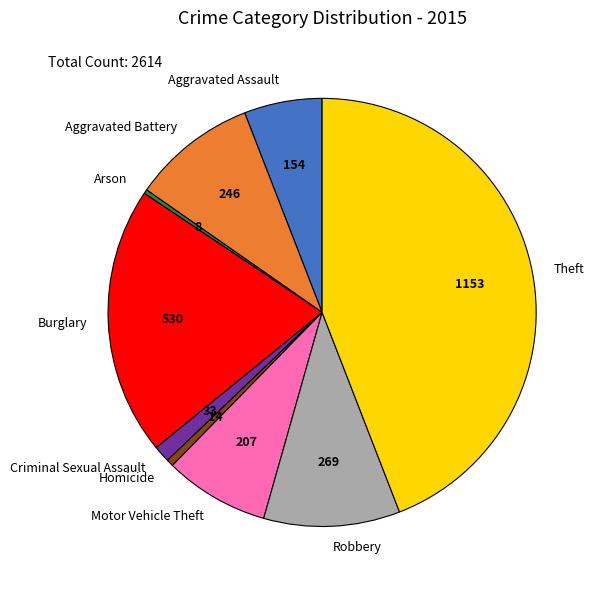

Is it true that Motor Vehicle Theft is 14% of the pie?

False